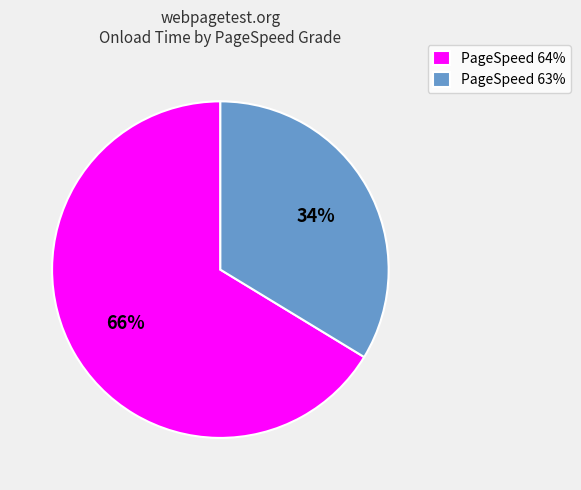

The PageSpeed 63% slice represents 19% of the pie. True or false?

False